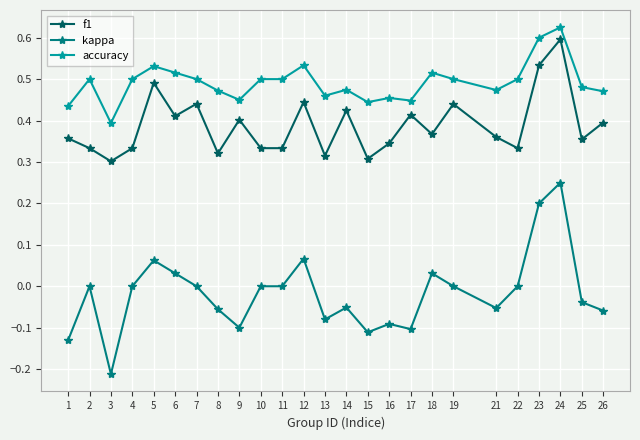

At which category does the chart reach its minimum across all series?

3